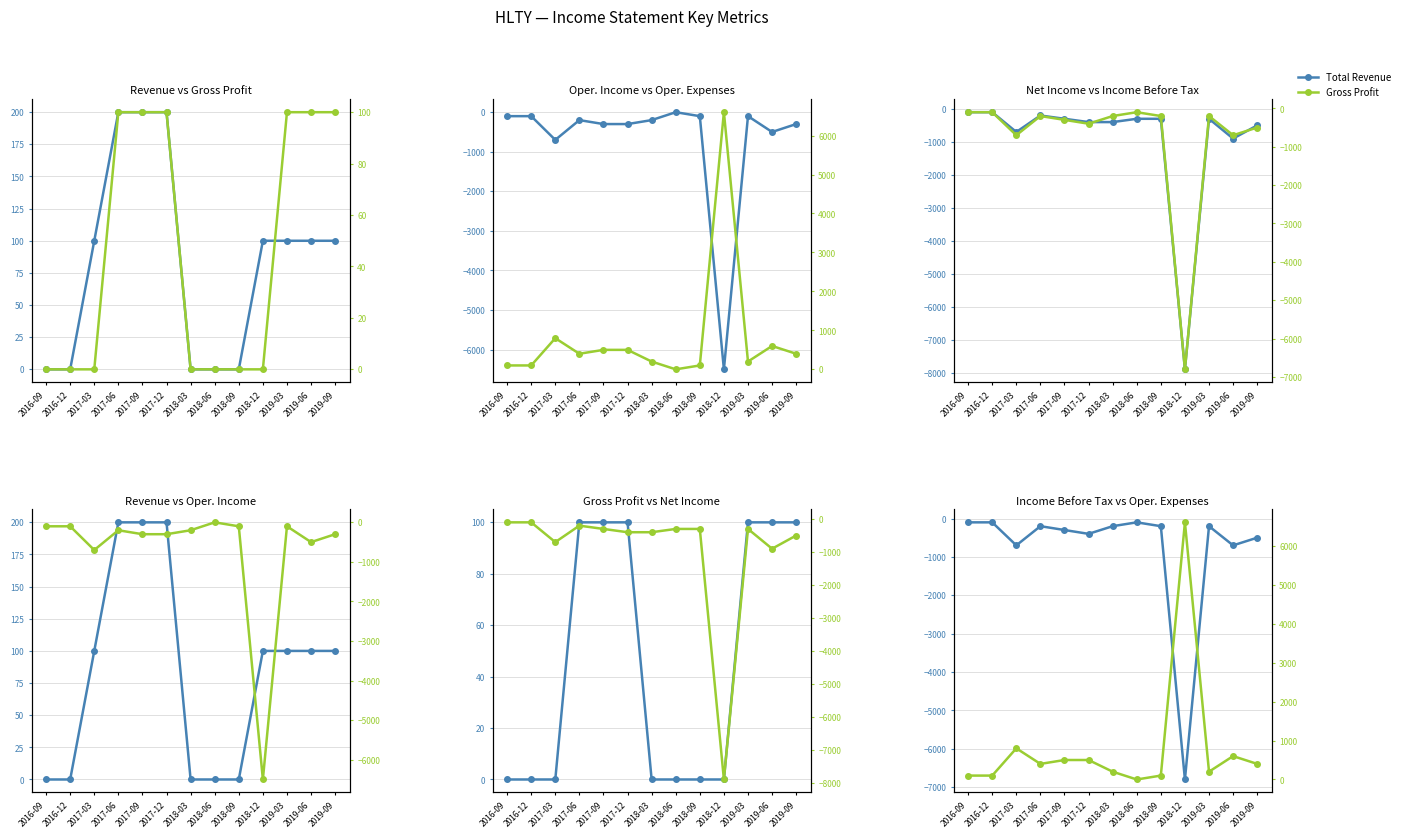

What is the average value of the Income Before Tax series?

-808